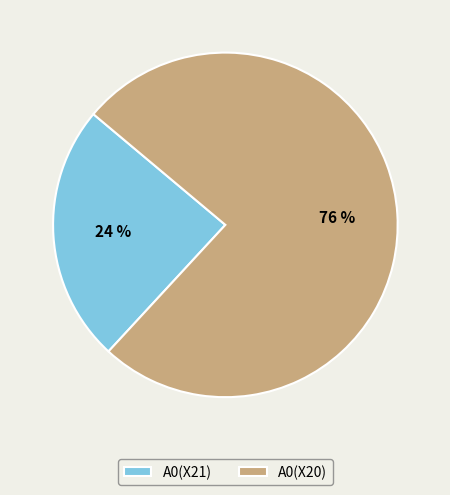

Between A0(X20) and A0(X21), which is larger?

A0(X20)